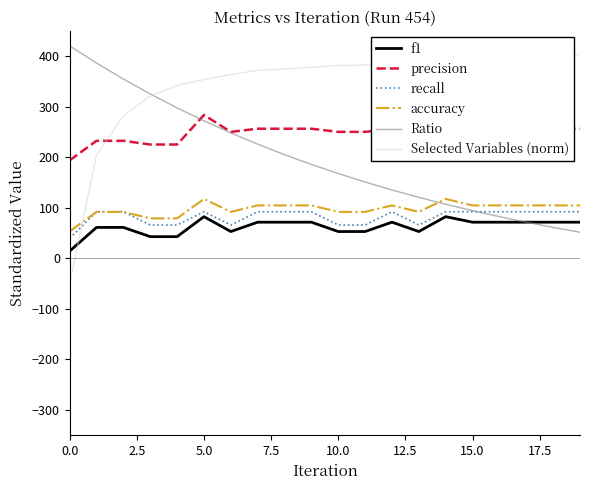

What is the average value of the recall series?

81.6